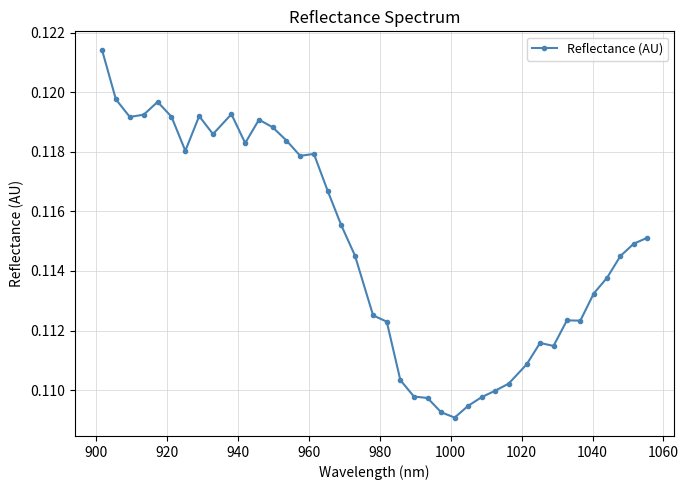

How many series are shown in this chart?

1